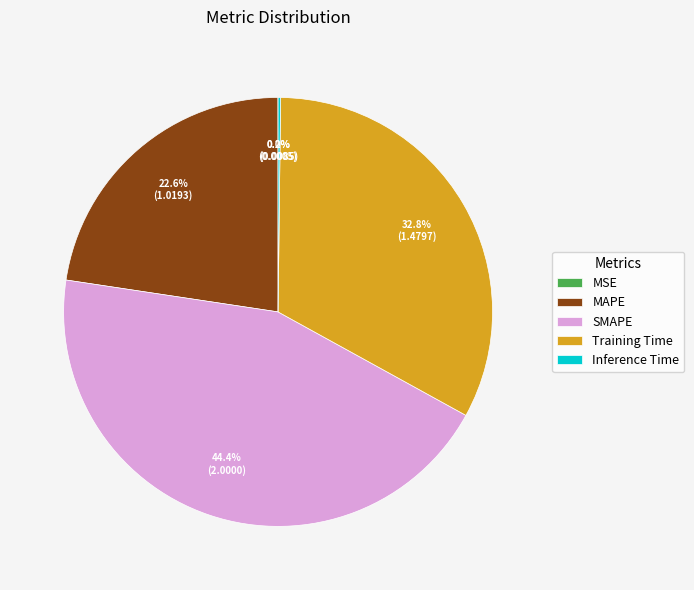

Does MAPE account for over 50% of the chart?

No